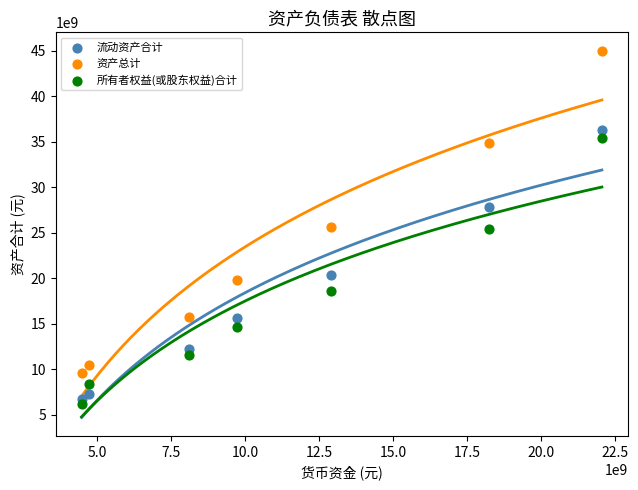

Which series reaches the maximum Y coordinate?

资产总计